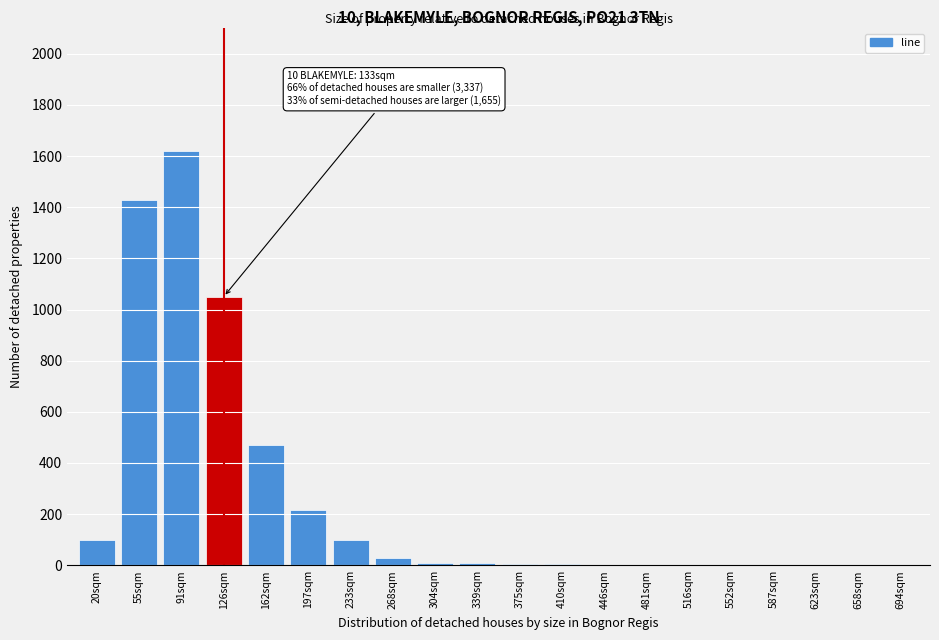

What is the greatest value displayed?

1620